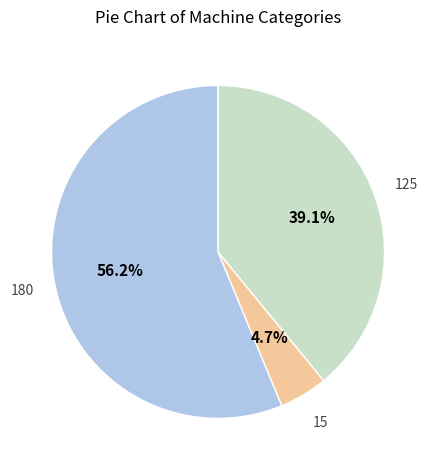

Does any single category account for the majority?

Yes